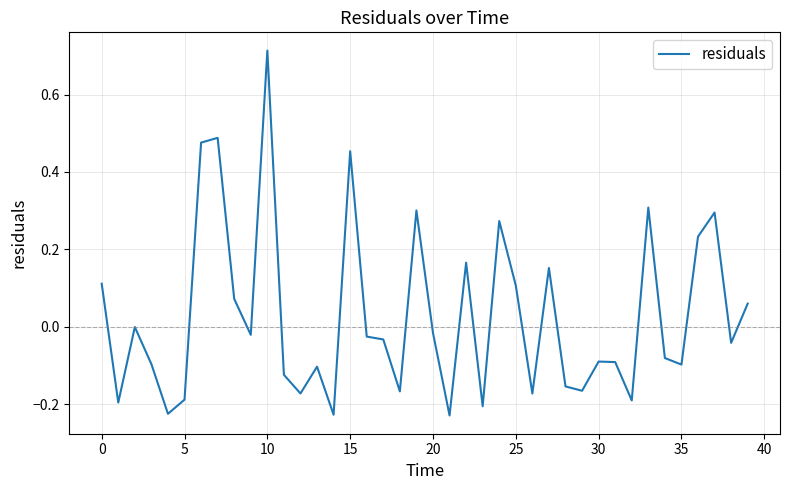

Does the chart have visible grid lines?

Yes